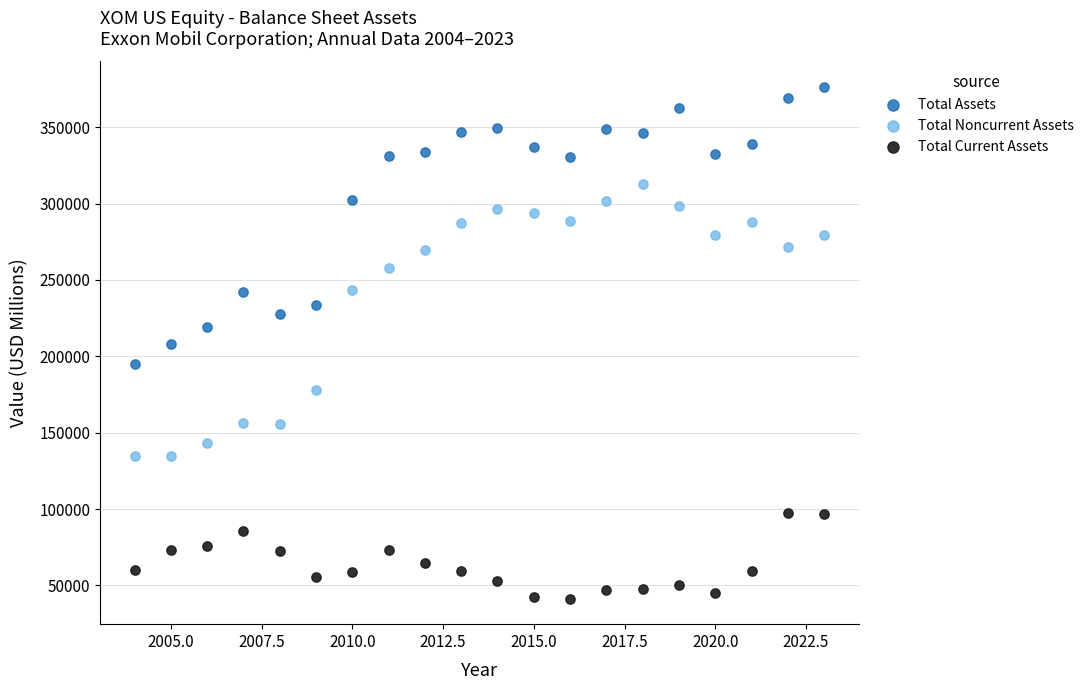

What are all the series names shown in the legend?

Total Assets, Total Noncurrent Assets, Total Current Assets